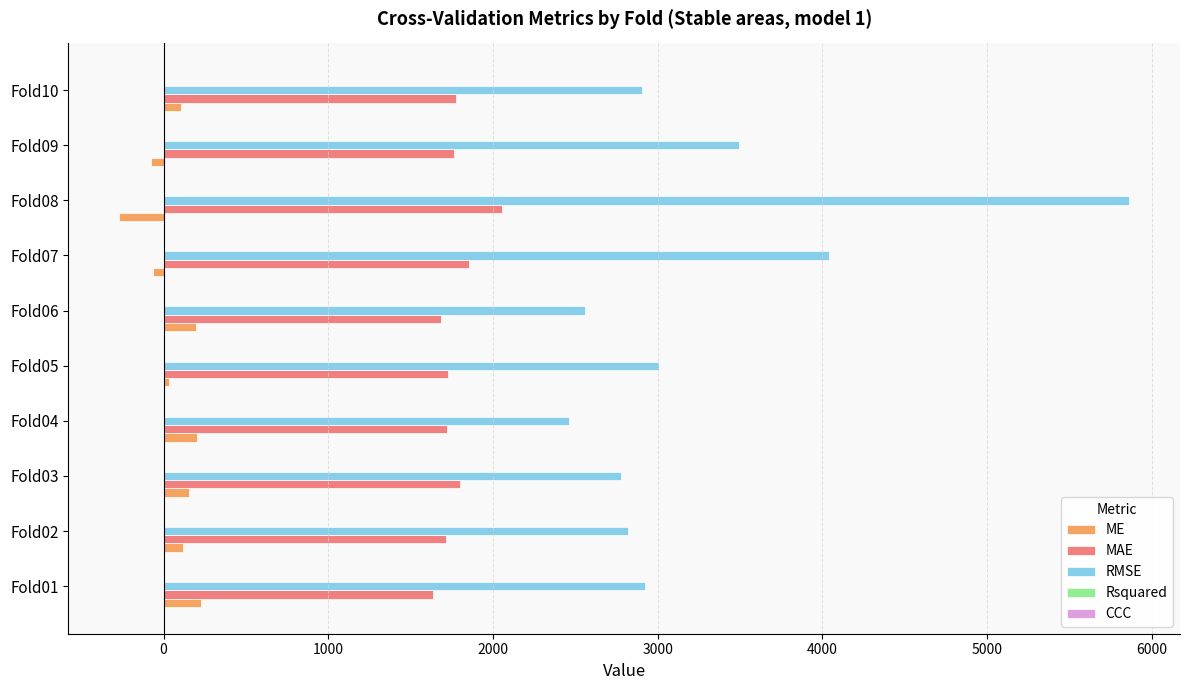

Which series changed the most between Fold08 and Fold10?

RMSE